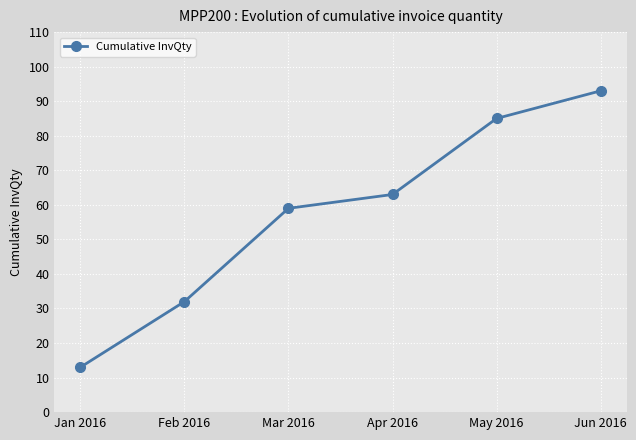

What is the value of the 1st point from the left?

13